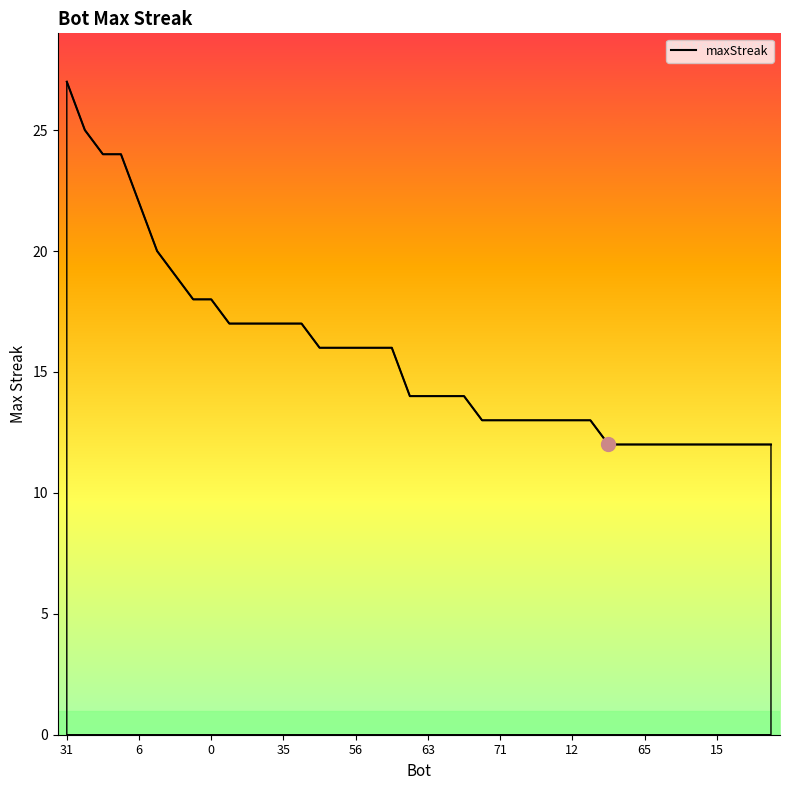

What is the average value?

16